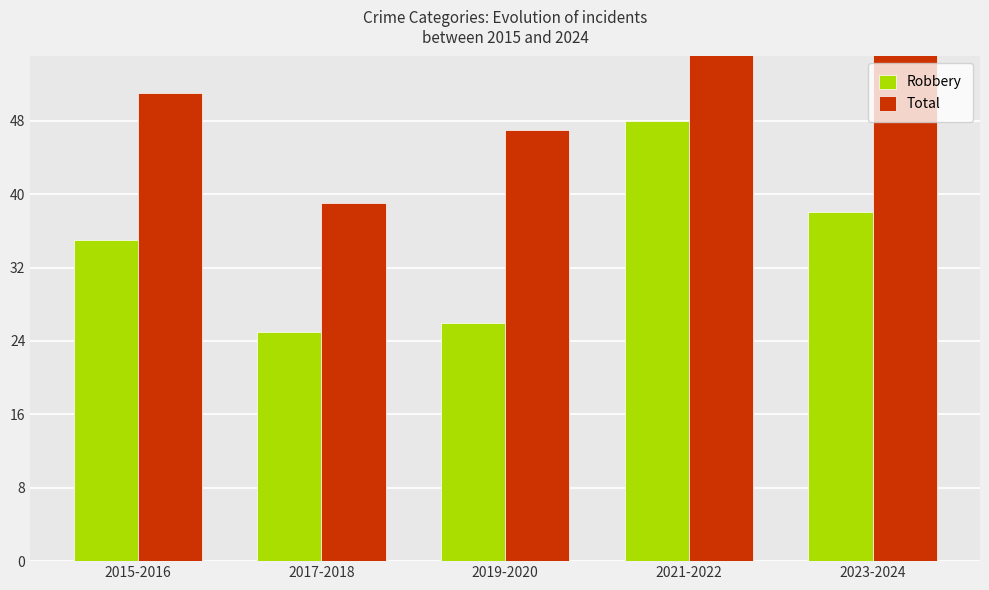

Which has a higher value, 2015-2016 or 2017-2018?

2015-2016